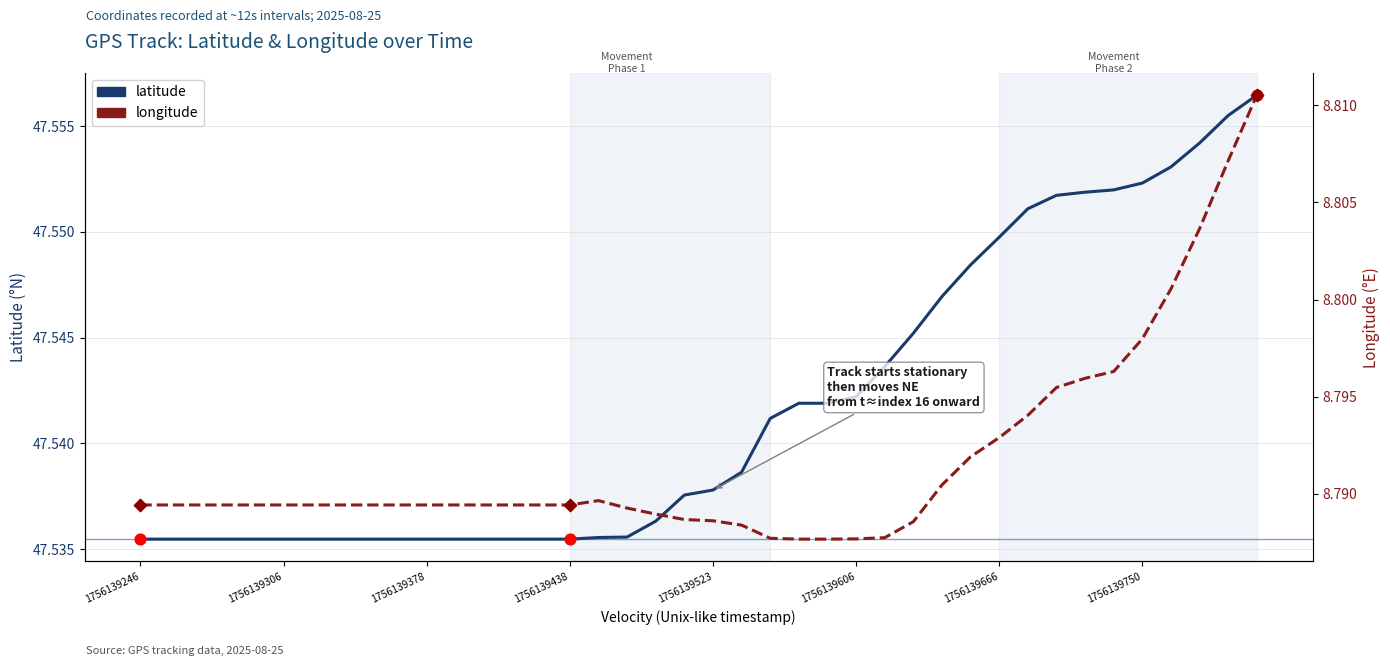

What are all the series names shown in the legend?

latitude, longitude